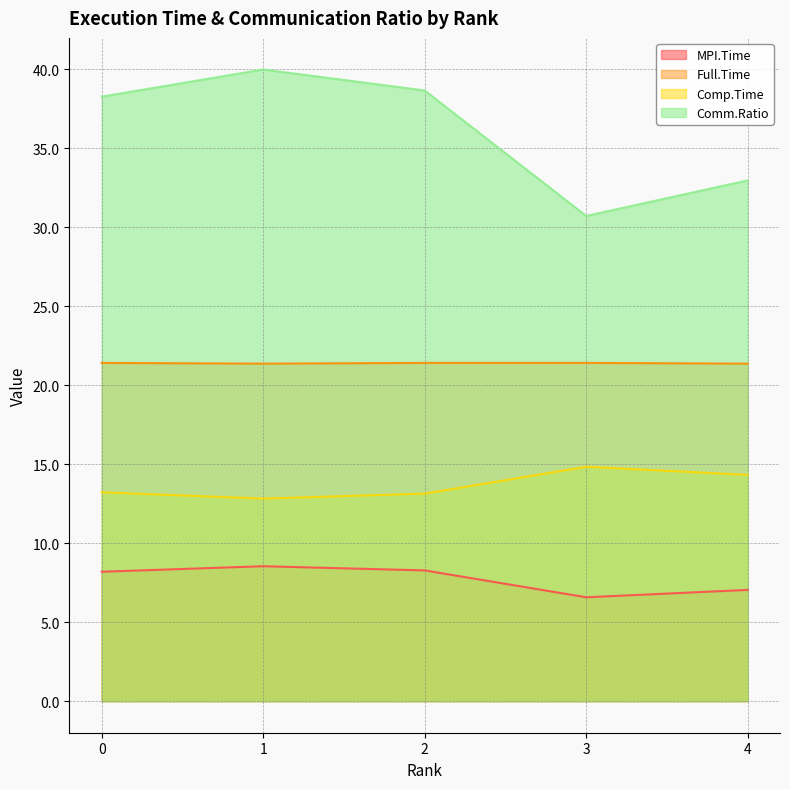

Where is Comp.Time nearest to the value 13?

2